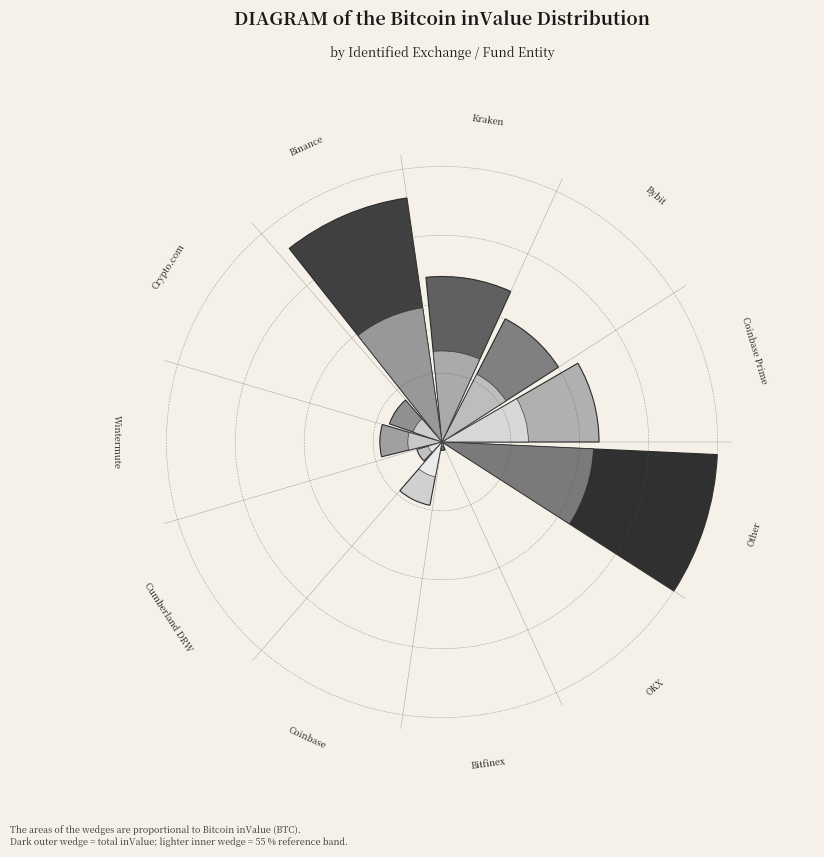

To the nearest percent, what is the average slice percentage?

9%